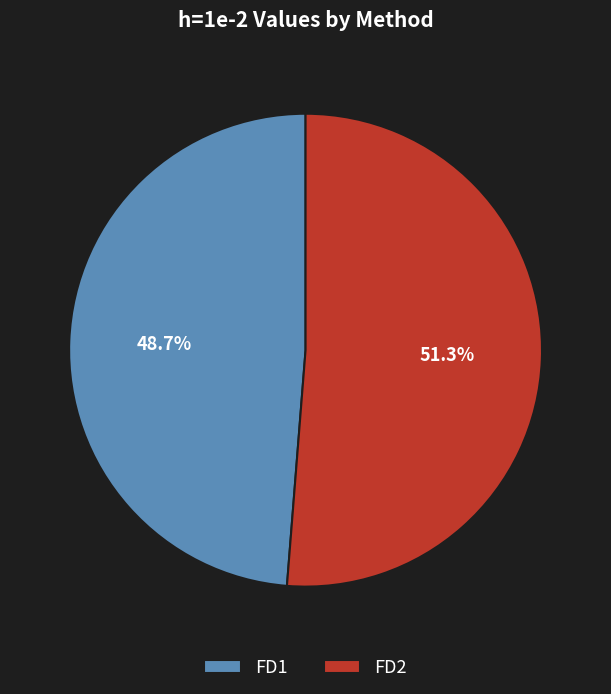

To the nearest percent, what is the combined percentage of FD2 and FD1?

100%